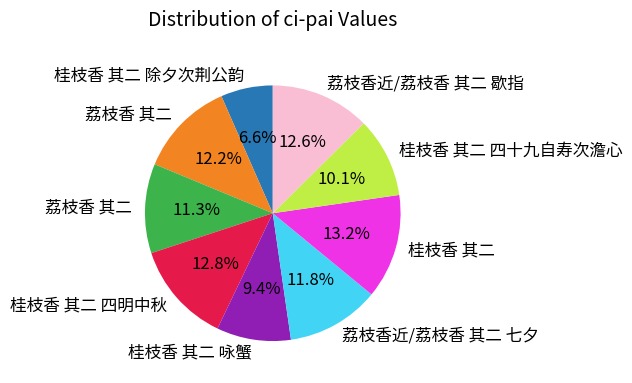

To the nearest percent, what is the difference between the largest and smallest slice percentages?

7%